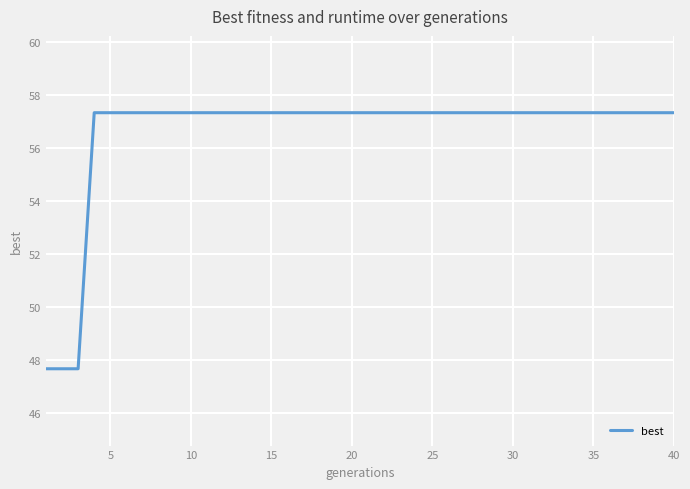

What is the maximum value shown in the chart?

57.3